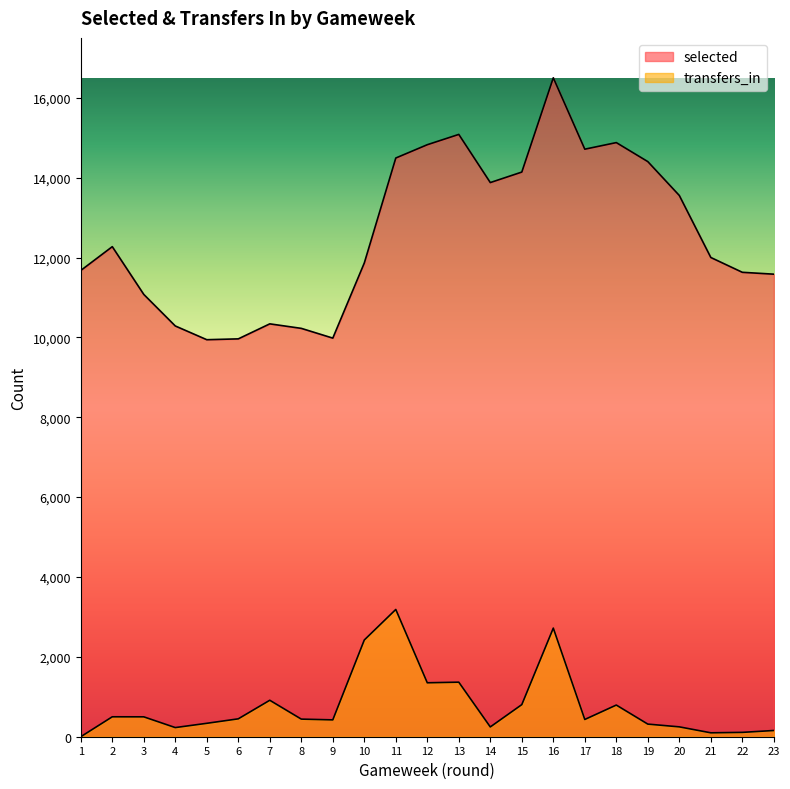

The value of transfers_in at 21 is 174. True or false?

False